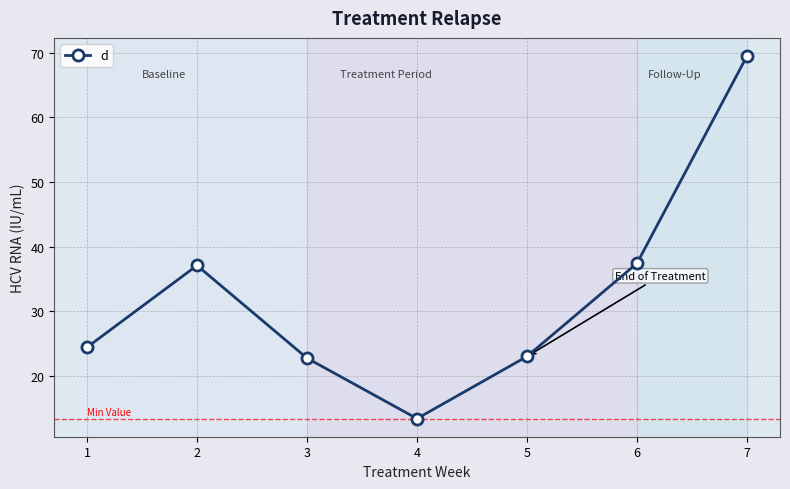

Where does the data first go above 24?

1